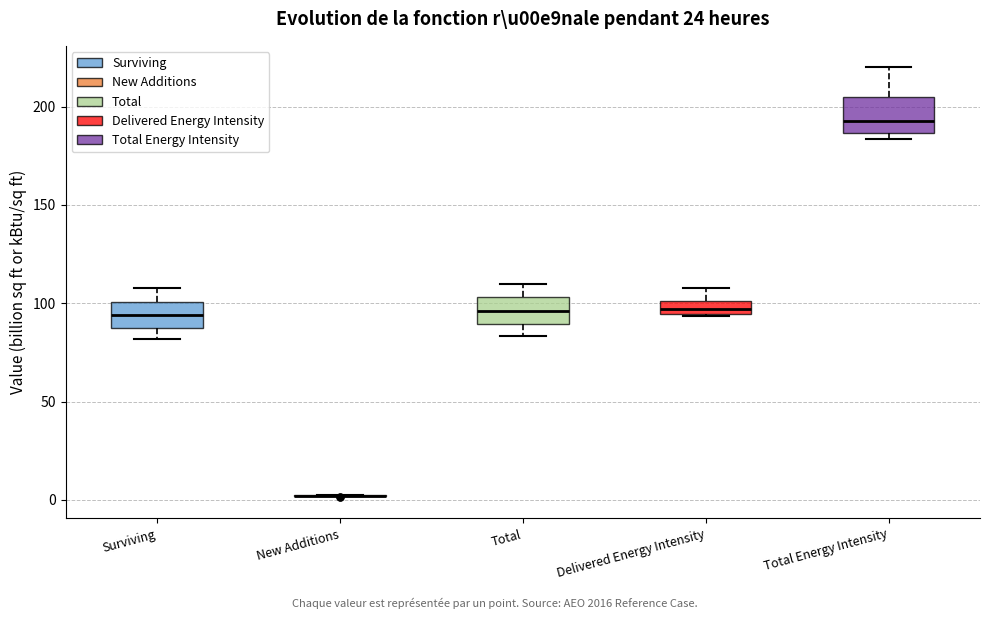

Where is the upper edge of the box for Total Energy Intensity on the y-axis? The values are not printed on the chart, so give them approximately, as read against the axis.

205